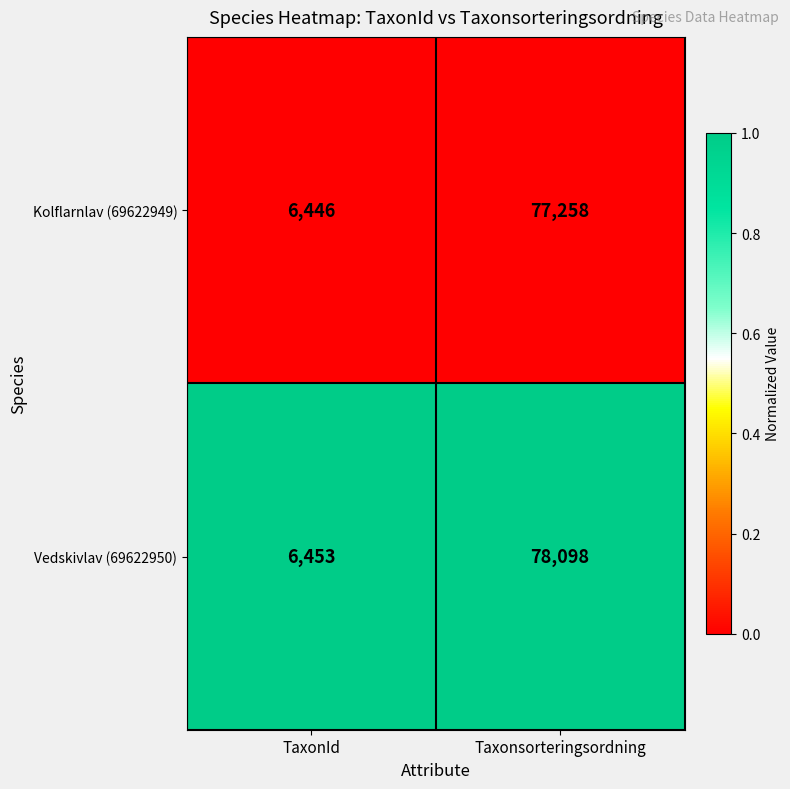

Reading left to right, extract all data points from this chart.

Kolflarnlav (69622949): TaxonId=6446	Taxonsorteringsordning=77258
Vedskivlav (69622950): TaxonId=6453	Taxonsorteringsordning=78098